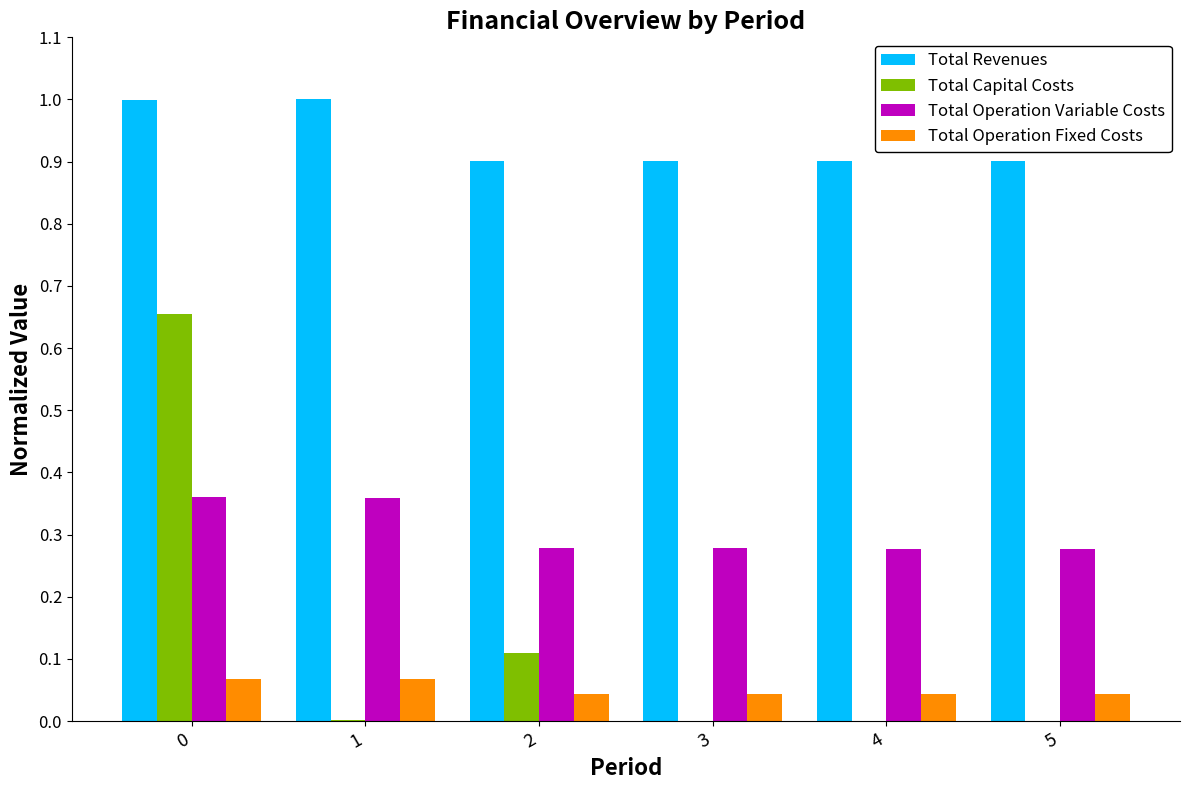

What is the total value across all series at 2?

1.3